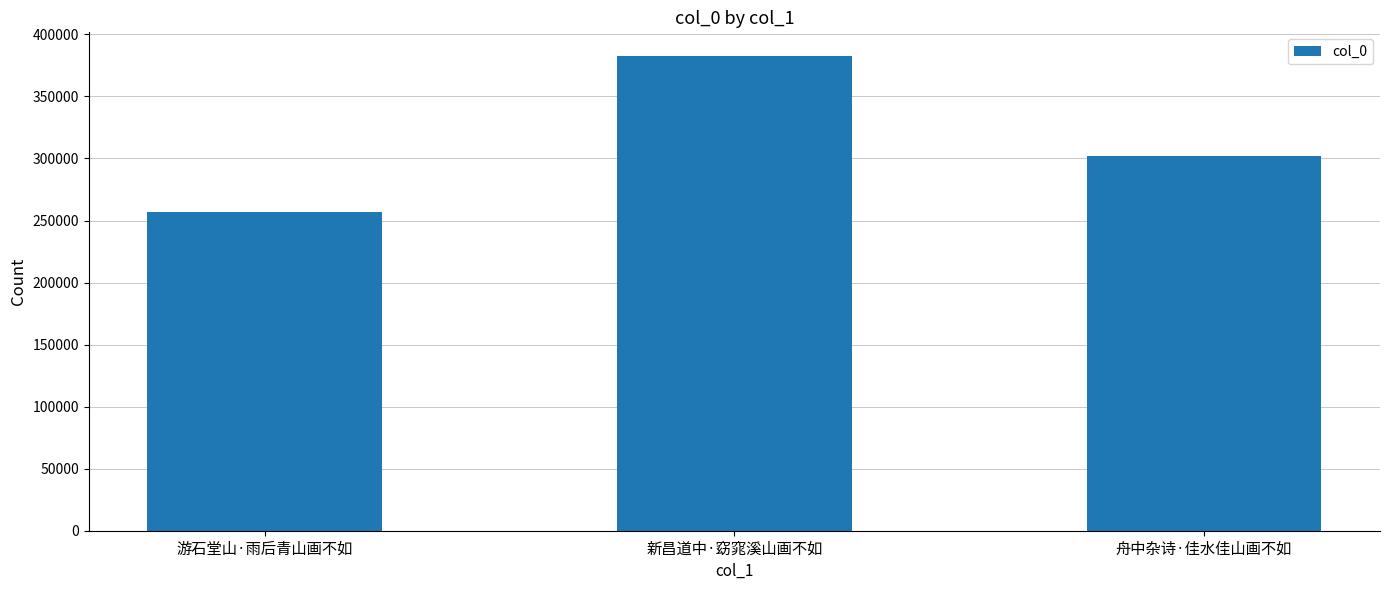

True or false: the data shows 301947 at 舟中杂诗·佳水佳山画不如.

True